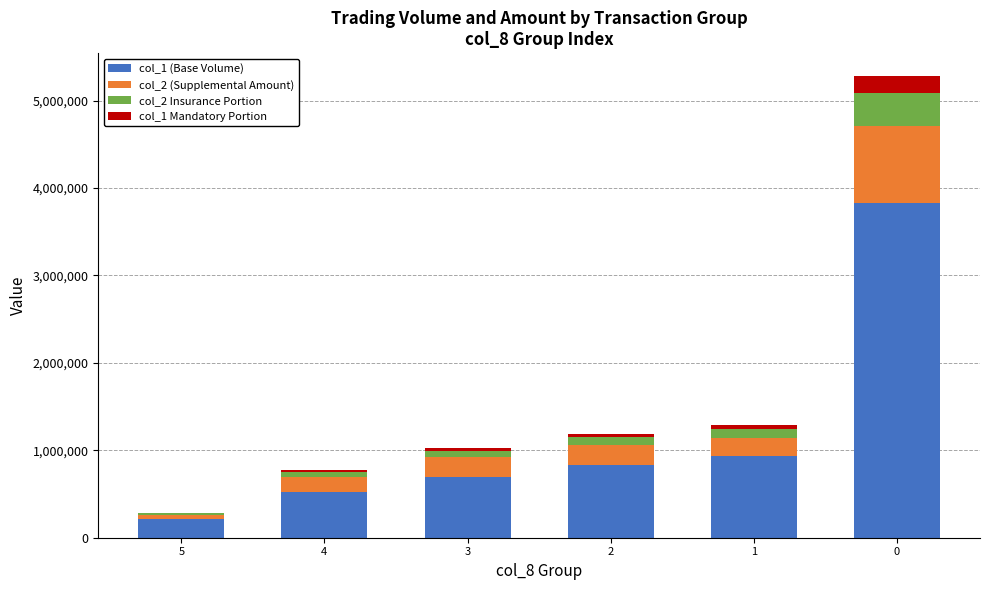

The value of col_1 (Base Volume) at 1 is 1246131. True or false?

False